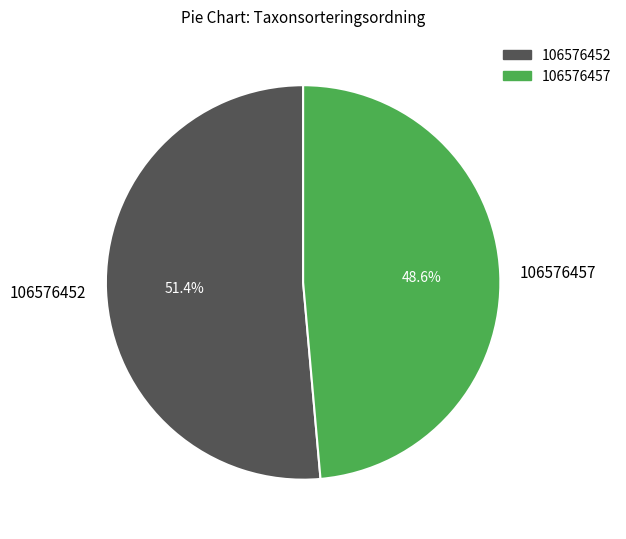

To the nearest percent, what is the average slice percentage?

50%